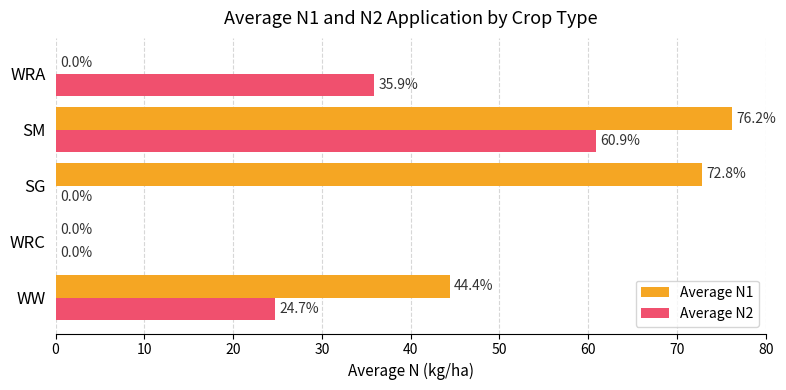

Which series has the largest total across all categories?

Average N1